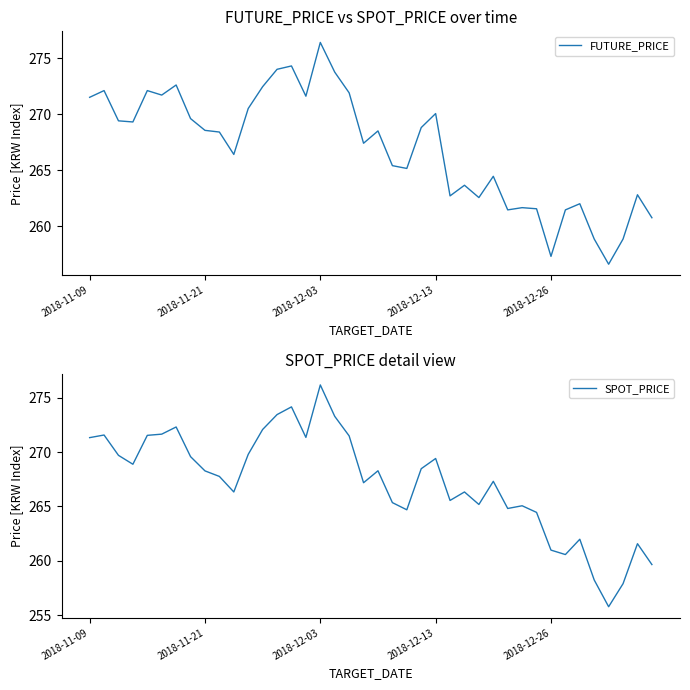

How many data points in FUTURE_PRICE are less than 268?

19